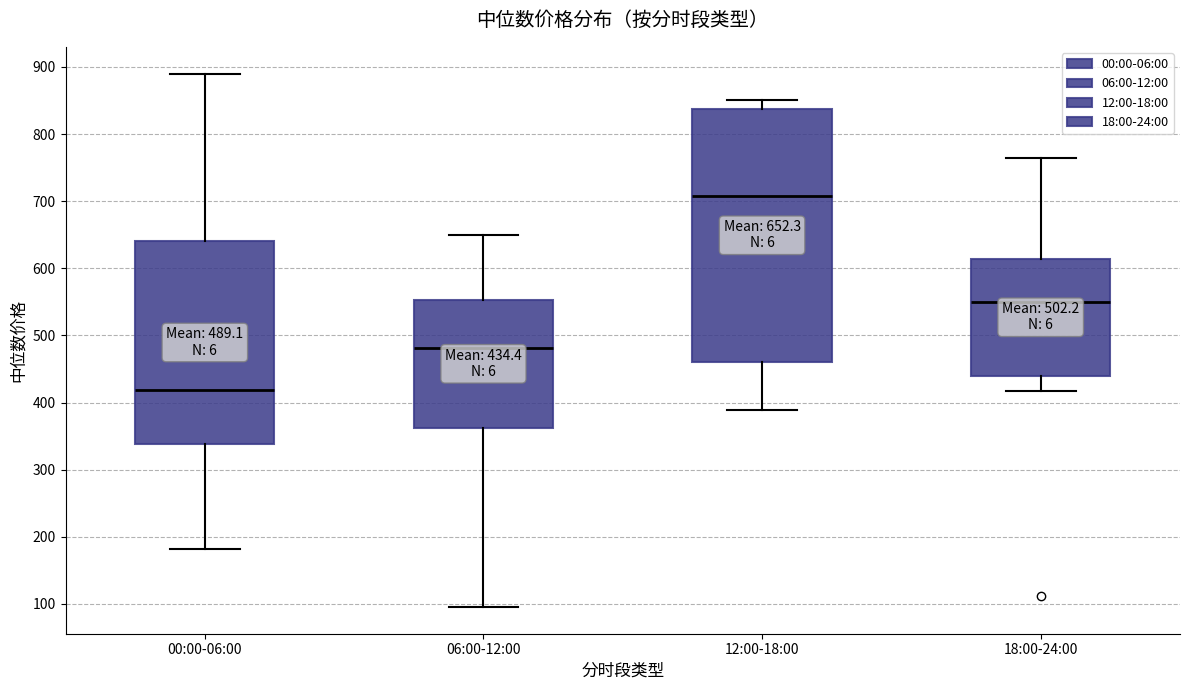

Which box is the tallest, from its lower edge to its upper edge?

12:00-18:00